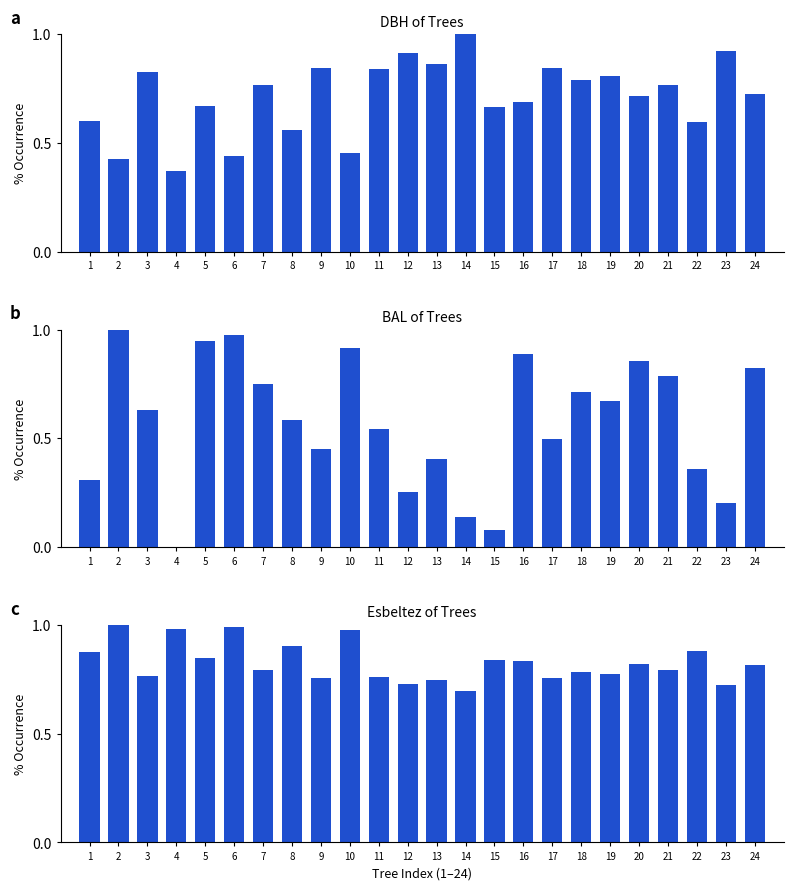

What is the difference between the maximum and second lowest values in the esbeltez series?

0.3